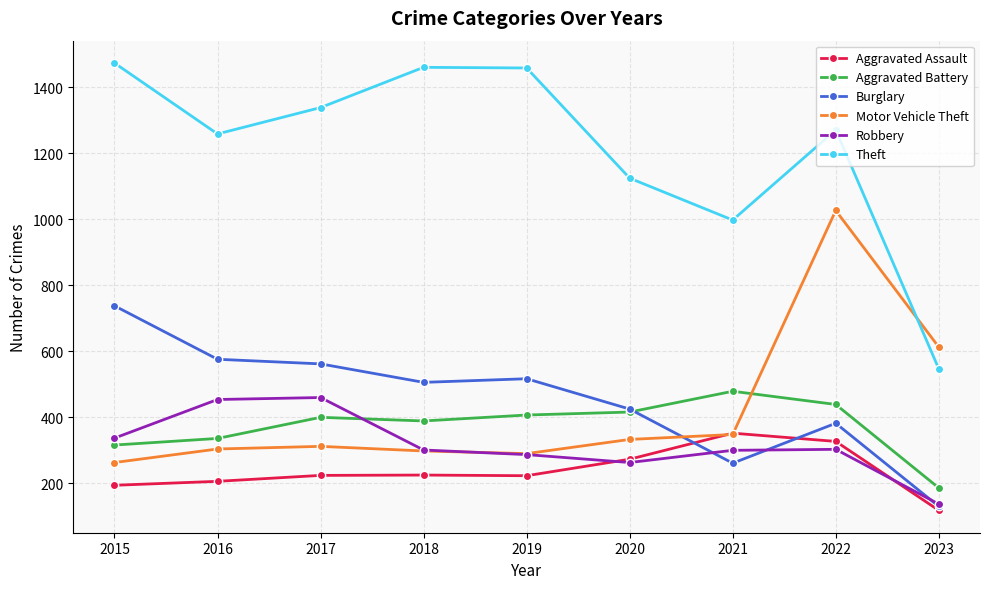

In Aggravated Assault, how many points are lower than both neighbors (excluding endpoints)?

1